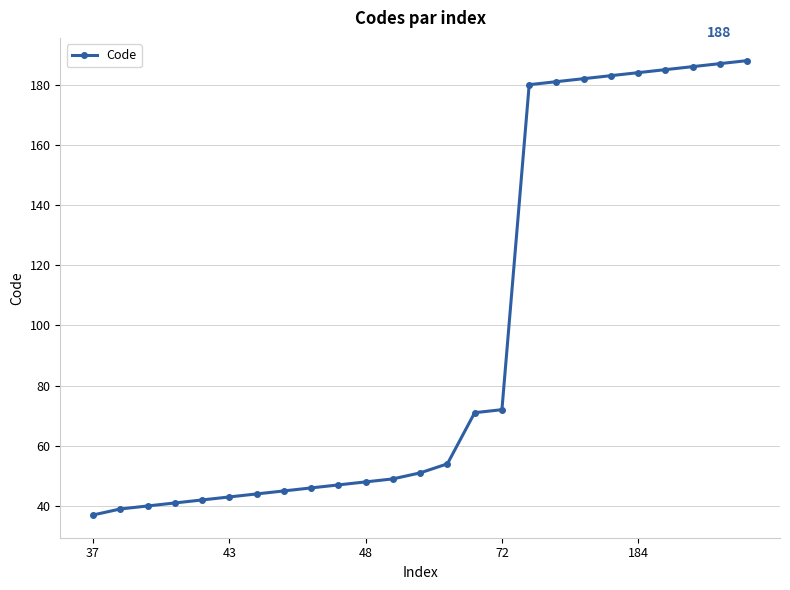

What is the difference between the maximum and minimum values?

151